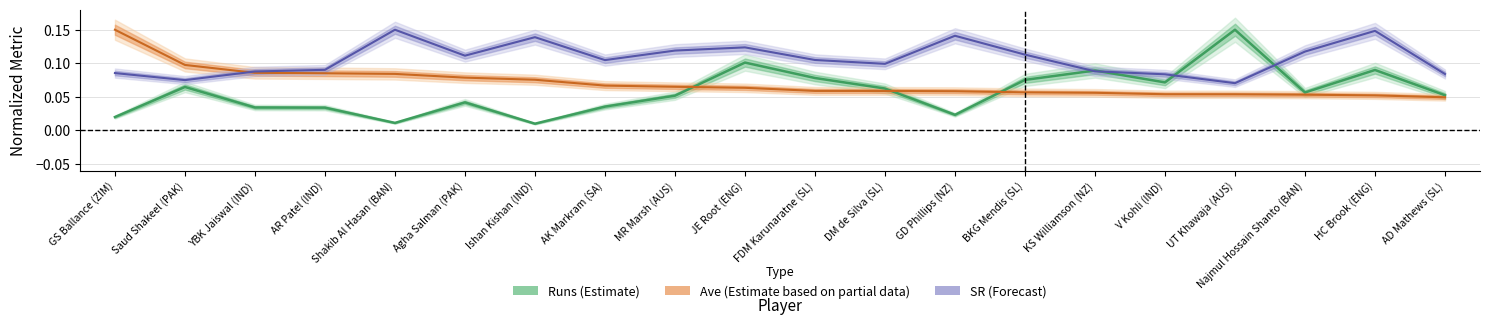

How many interior local valleys does the Runs series have?

5